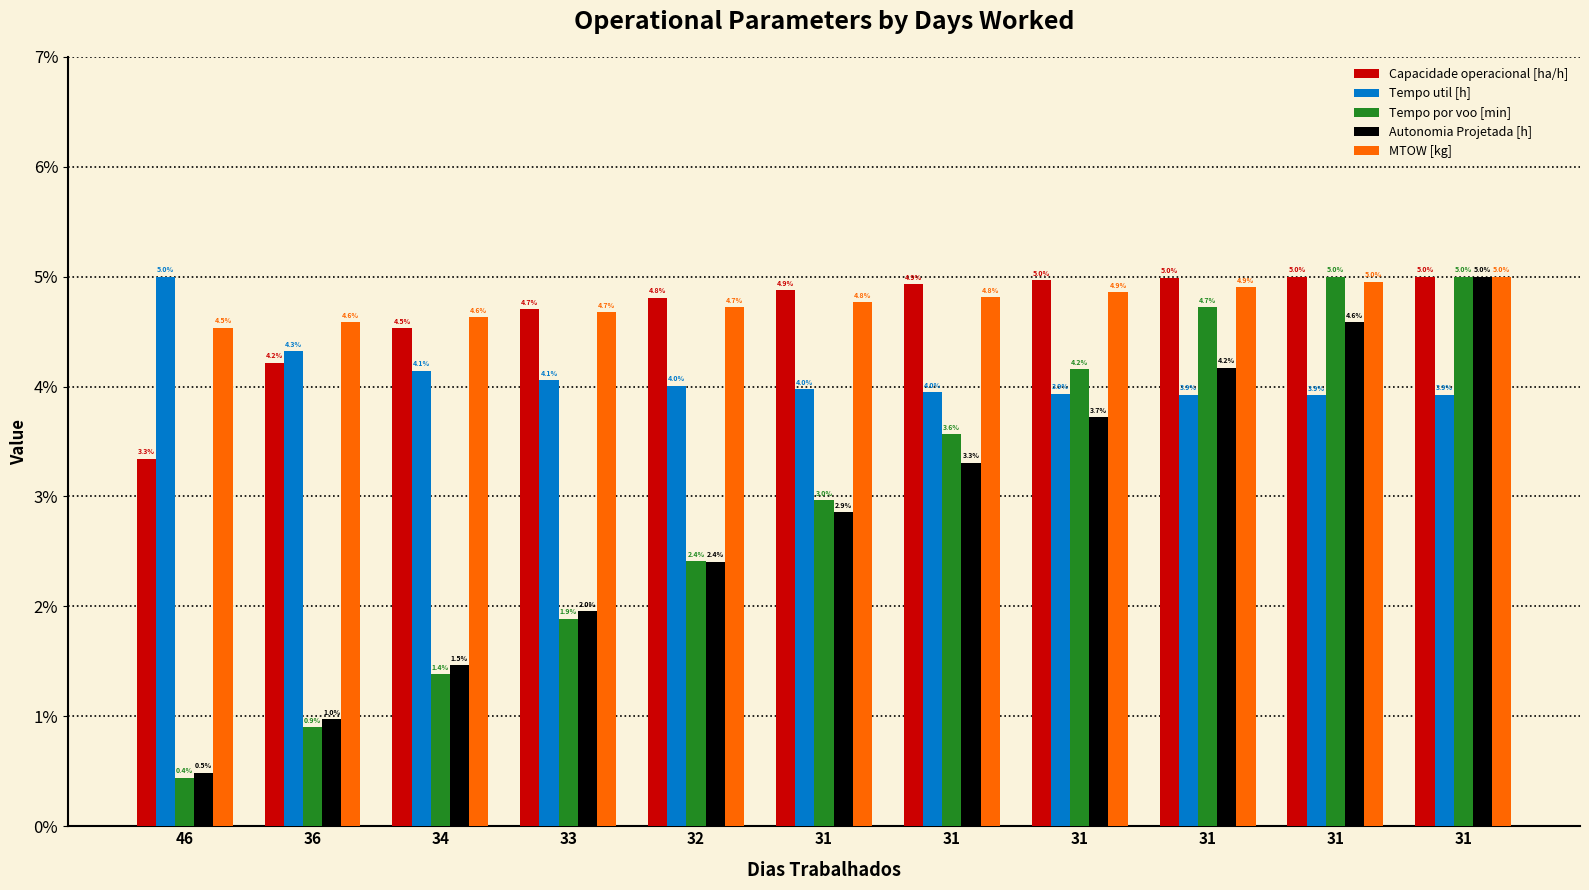

How many bars are there in each group?

5